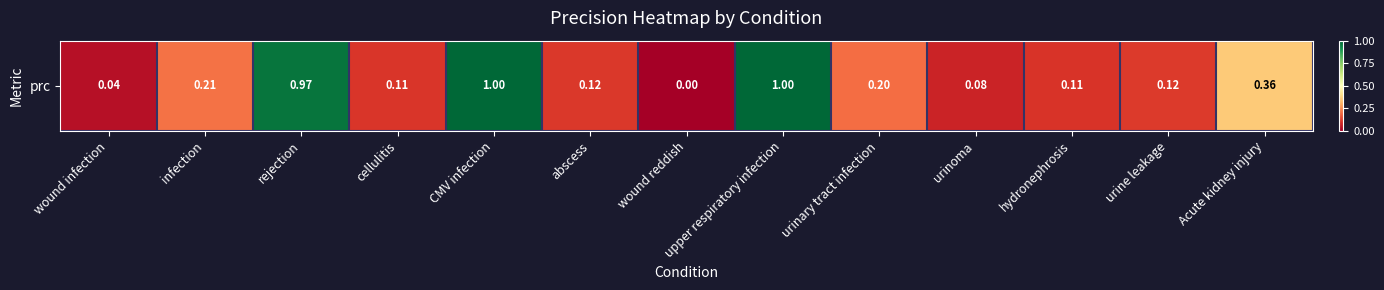

True or false: the data shows 0.1 at urinoma.

True